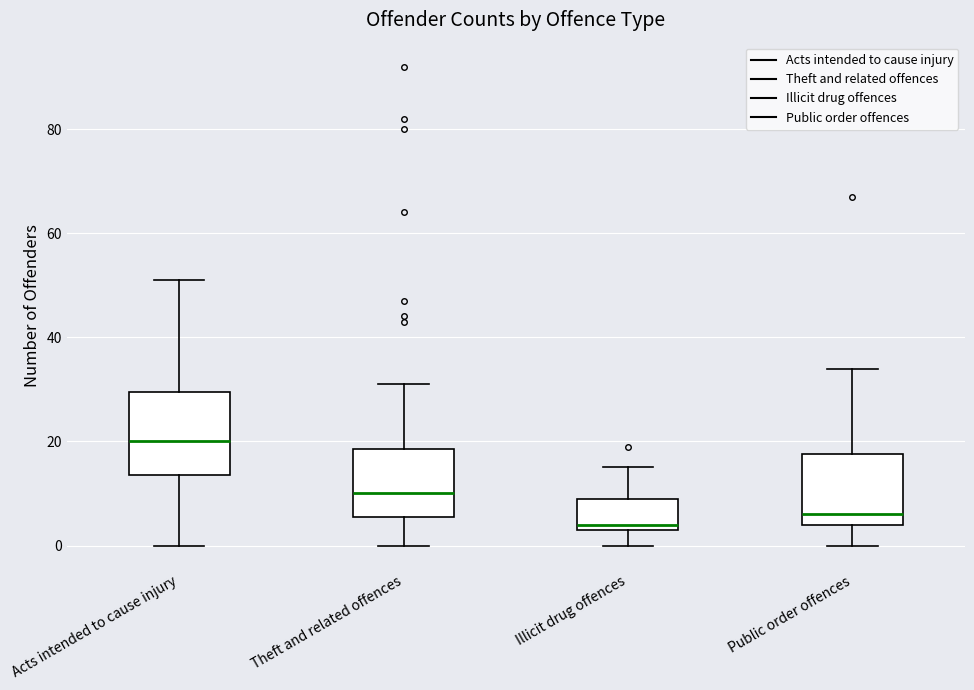

Which box has the lowest median line?

Illicit drug offences